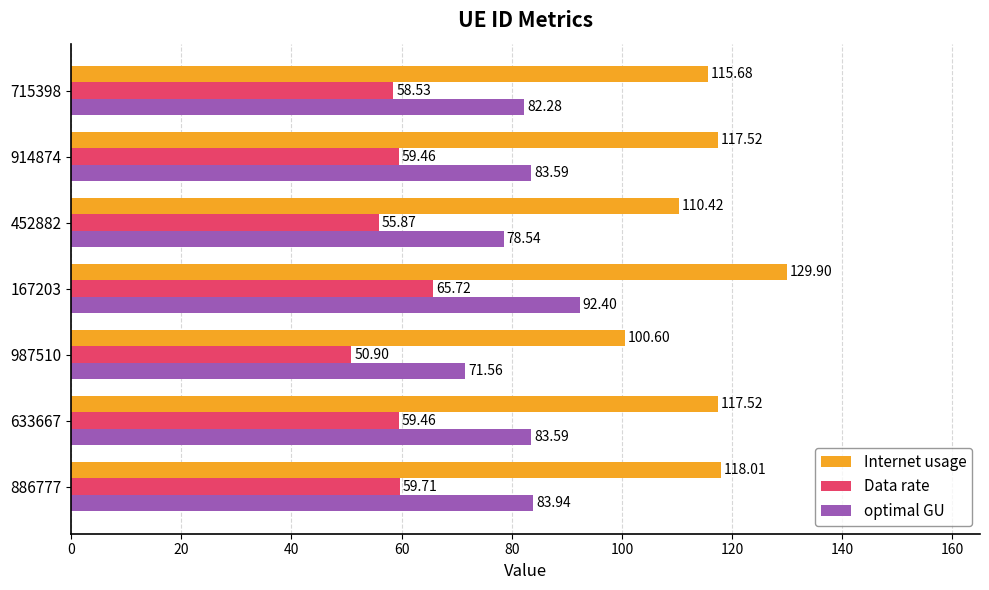

At which label does optimal GU reach its peak?

167203